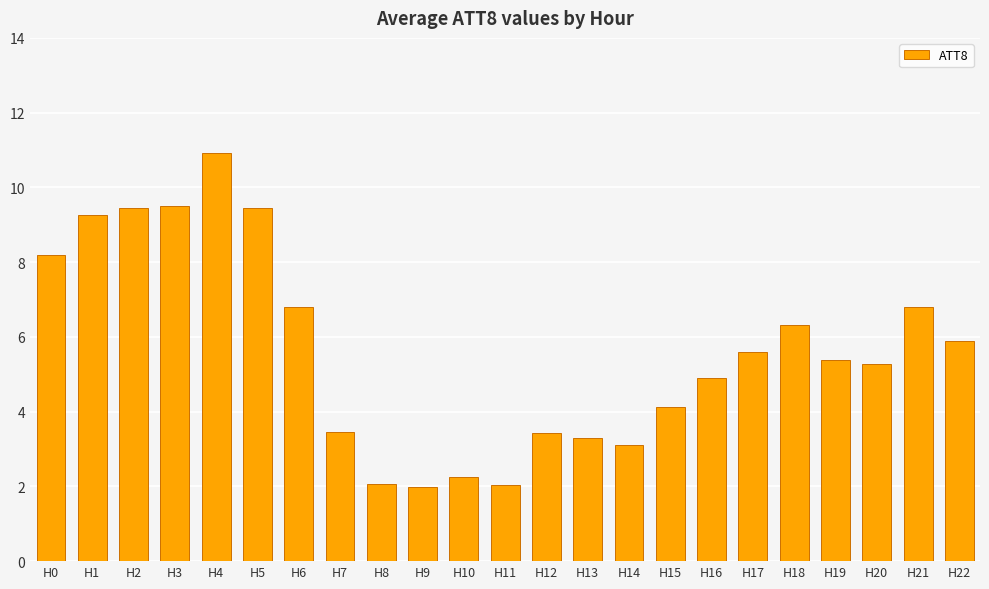

Are the bars grouped side by side (vs. stacked)?

No